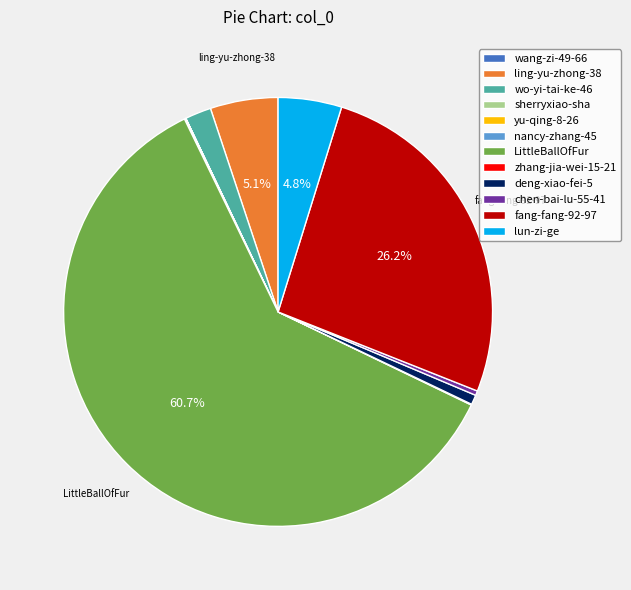

What is the largest slice in the pie chart?

LittleBallOfFur